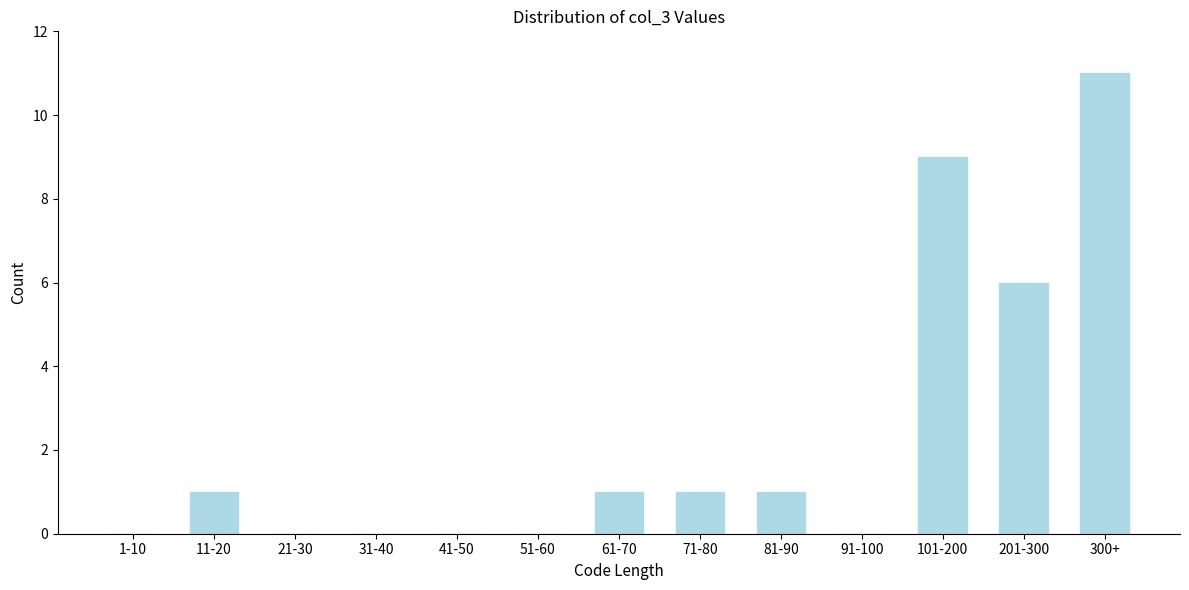

Reading left to right, extract all data points from this chart.

1-10=0	11-20=1	21-30=0	31-40=0	41-50=0	51-60=0	61-70=1	71-80=1	81-90=1	91-100=0	101-200=9	201-300=6	300+=11